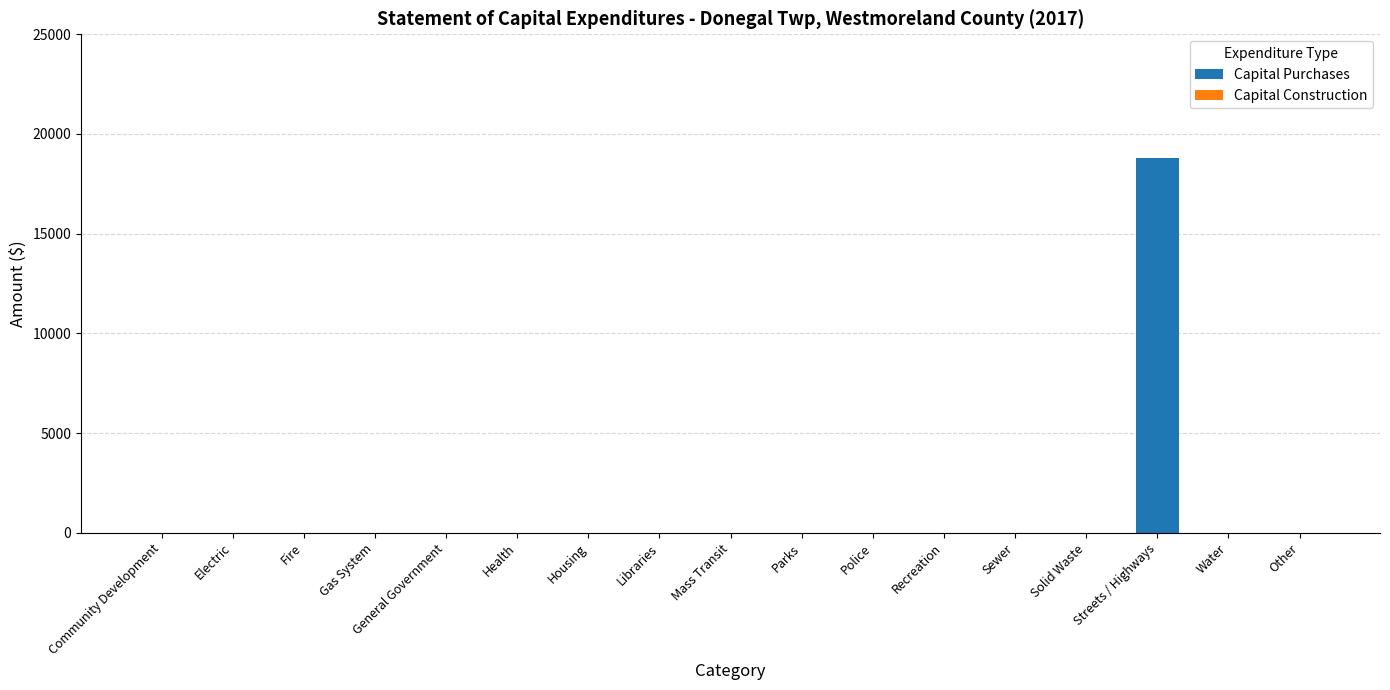

At which category does the chart reach its peak across all series?

Streets / Highways